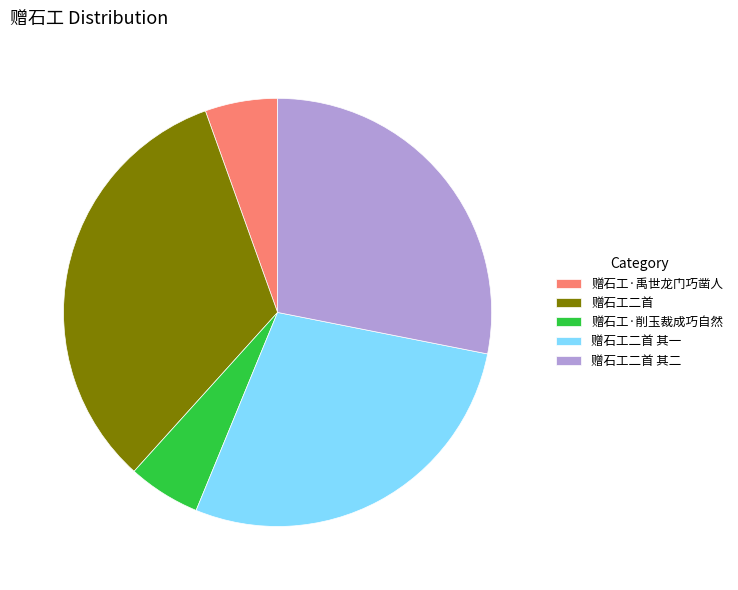

Is the sum of 赠石工二首 and 赠石工·禹世龙门巧凿人 greater than half?

No